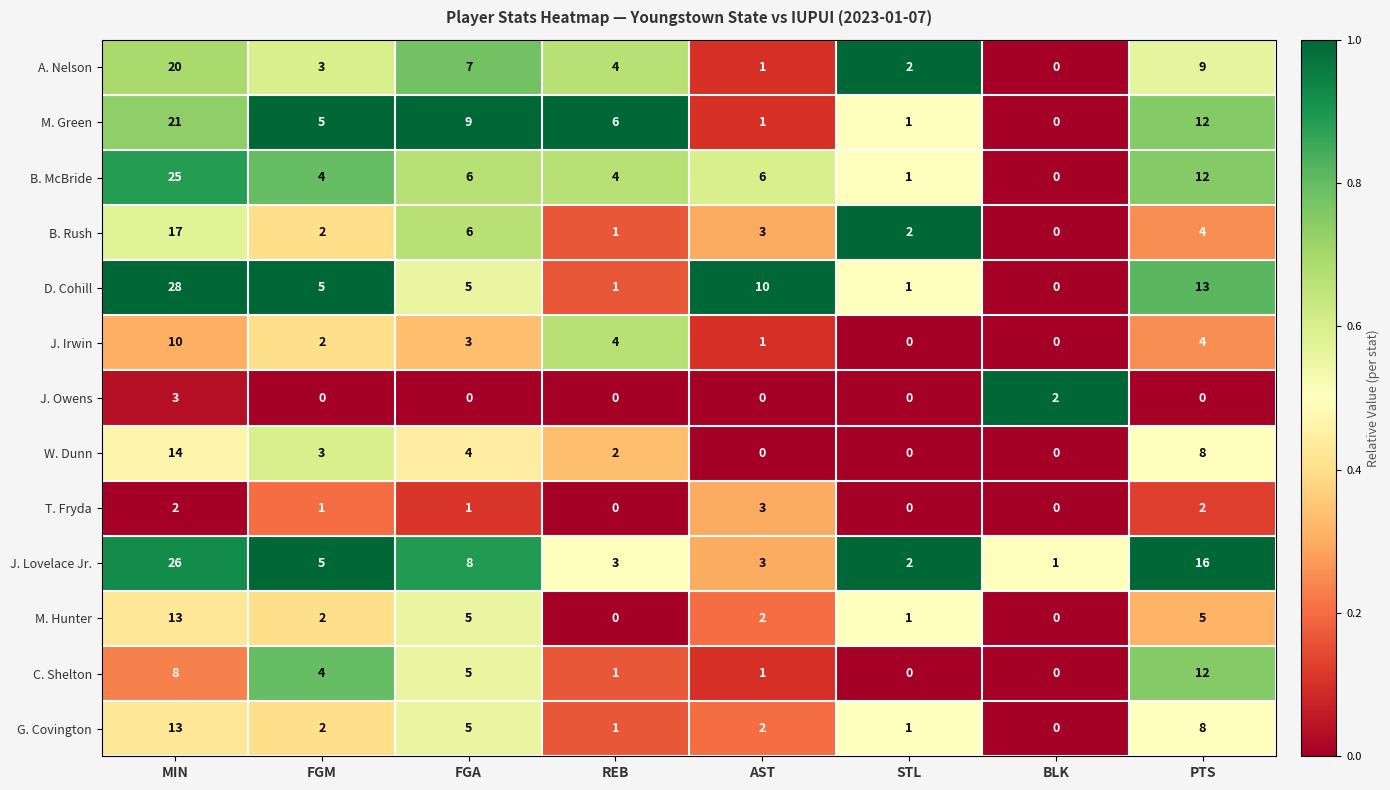

What is the difference between the second highest and minimum values in the A. Nelson series?

9